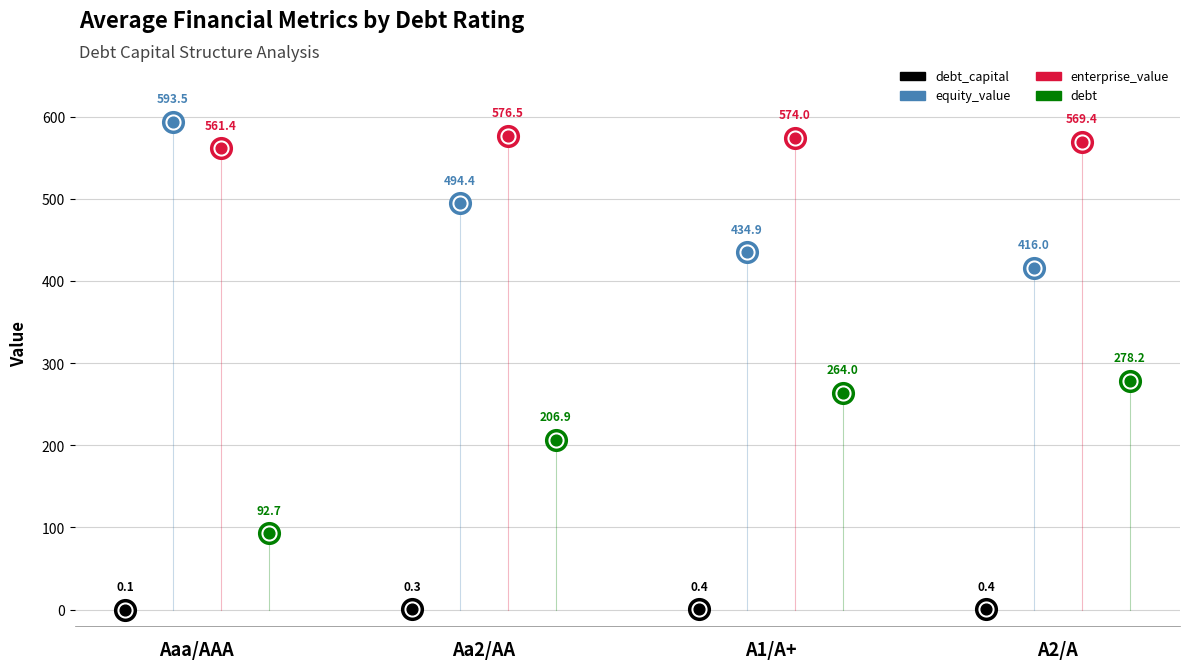

Is the value of enterprise_value at A1/A+ greater than the value of equity_value at A2/A?

Yes